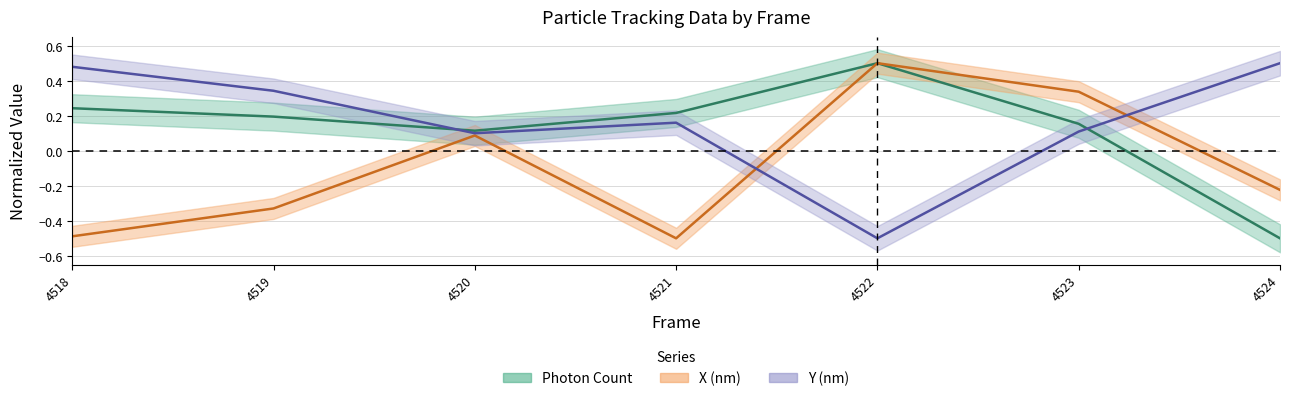

Reading left to right, list all the values displayed in this chart.

Photon Count: 0.2	0.2	0.1	0.2	0.5	0.2	-0.5
X (nm): -0.5	-0.3	0.1	-0.5	0.5	0.3	-0.2
Y (nm): 0.5	0.3	0.1	0.2	-0.5	0.1	0.5